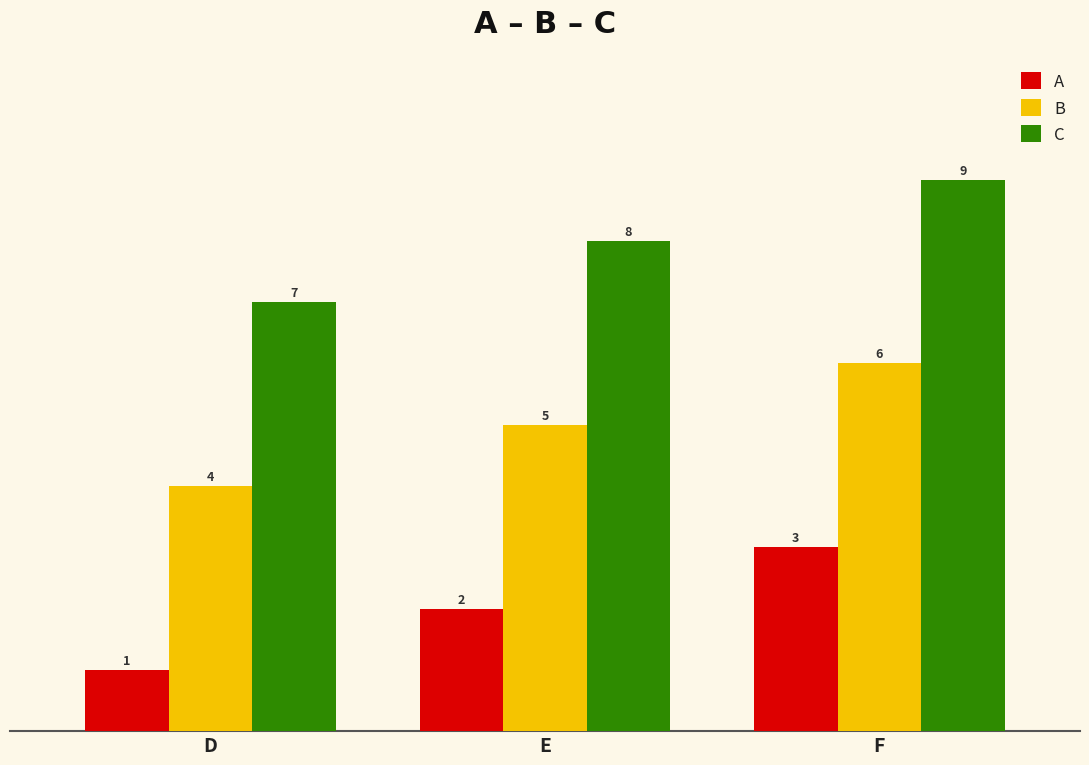

What is the spread (max minus min) of values at E?

6